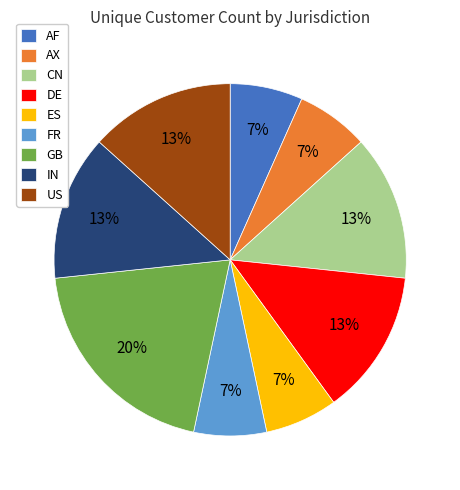

To the nearest percent, what is the difference between the largest and smallest slice percentages?

13%